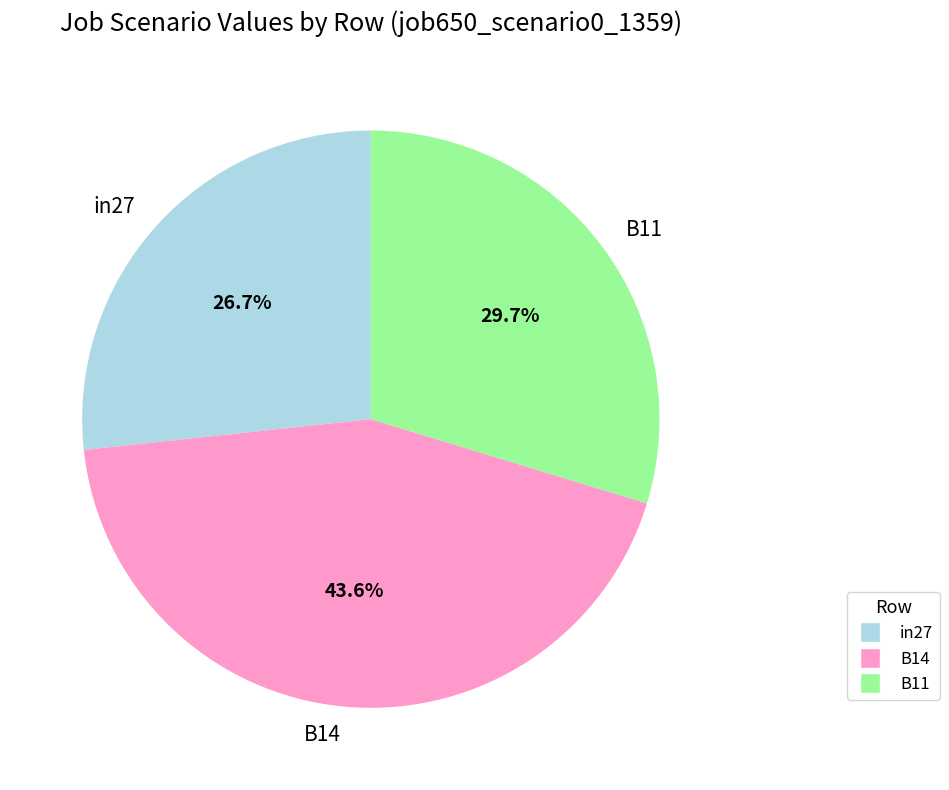

Is there a majority slice in this chart?

No